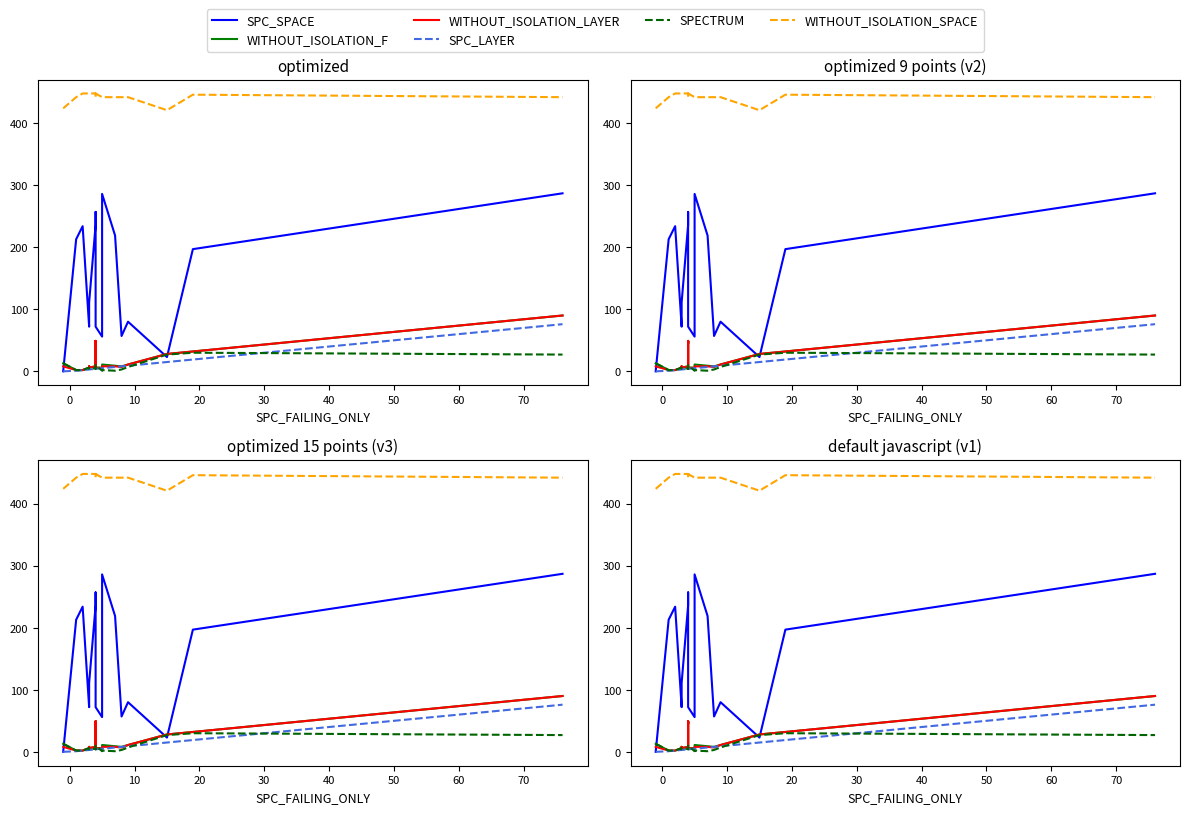

True or false: WITHOUT_ISOLATION_SPACE has a value of 442 at 0.

True